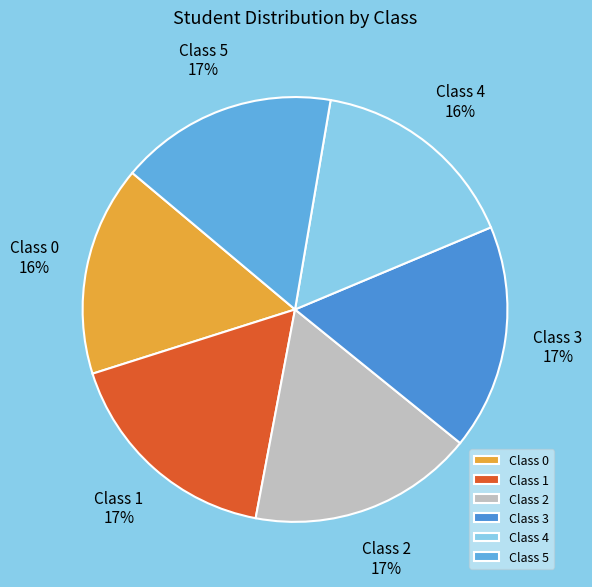

Is Class 1 the majority of the pie?

No